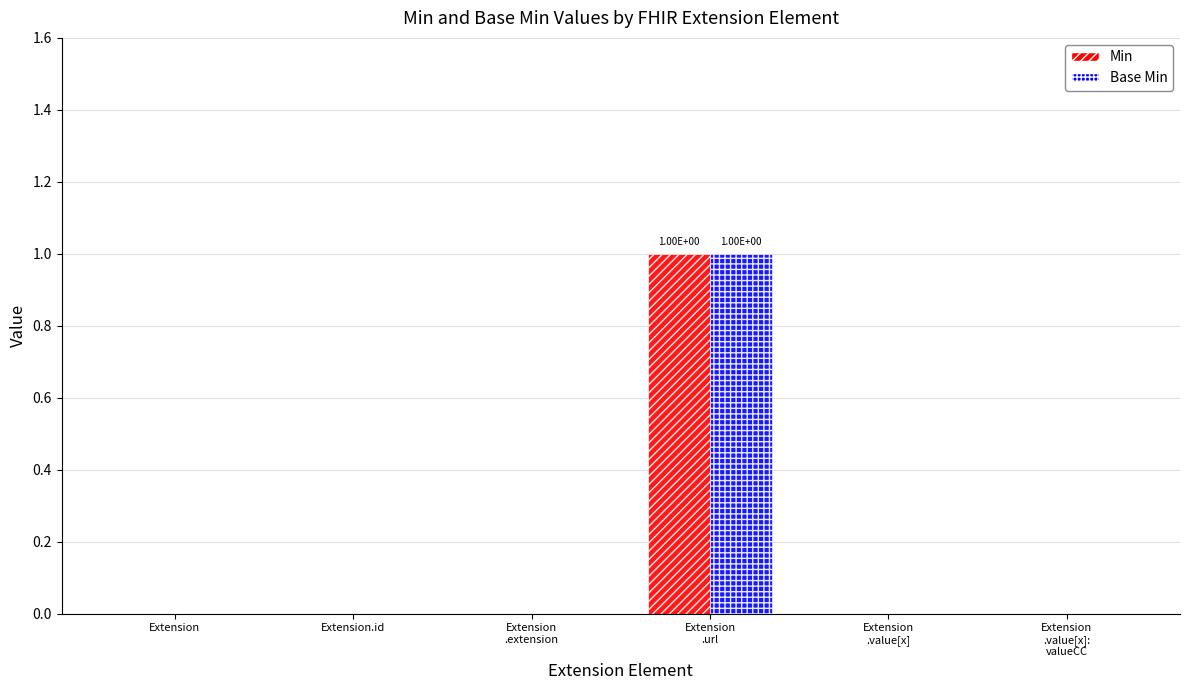

How many groups of bars are there?

6